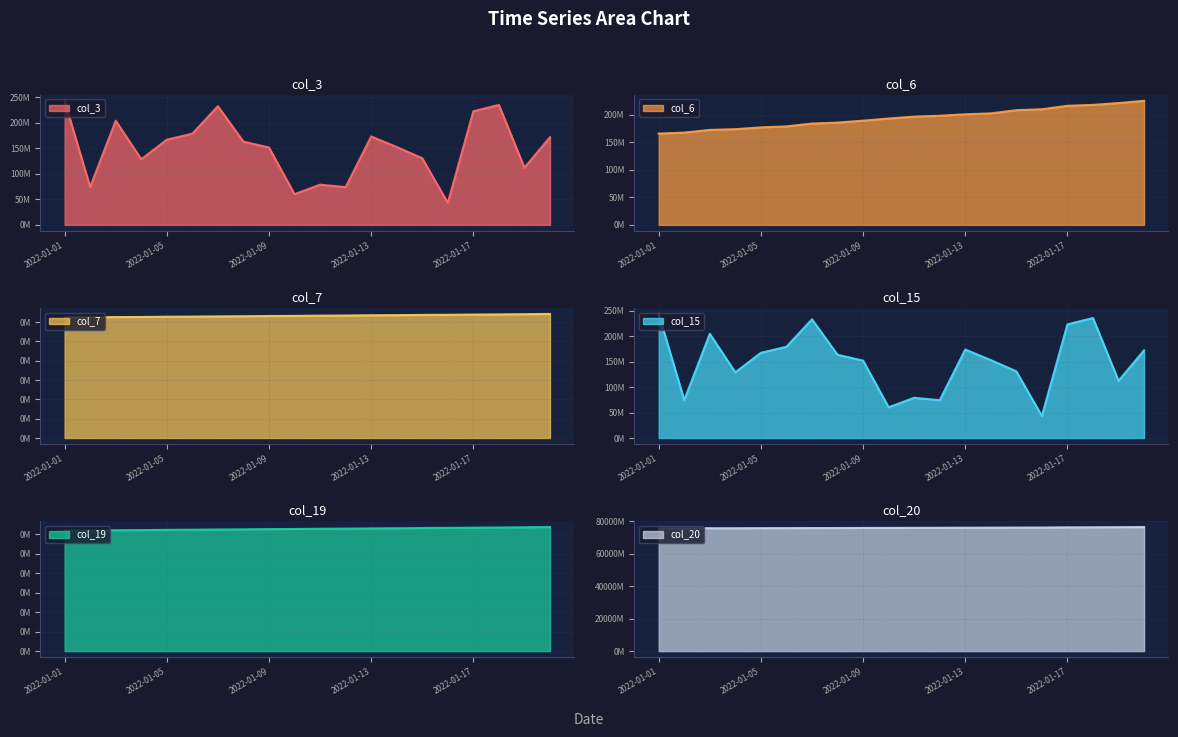

Where does the col_7 series first go above 15845?

2022-01-12